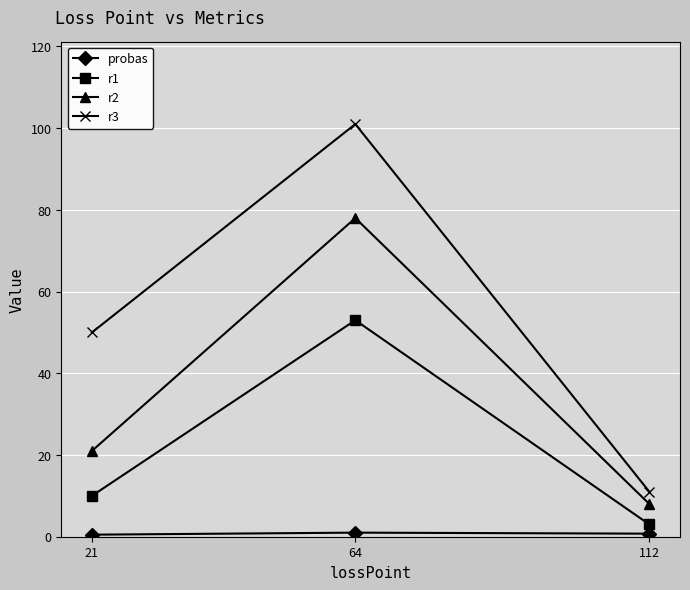

Which series has the largest range (max minus min)?

r3